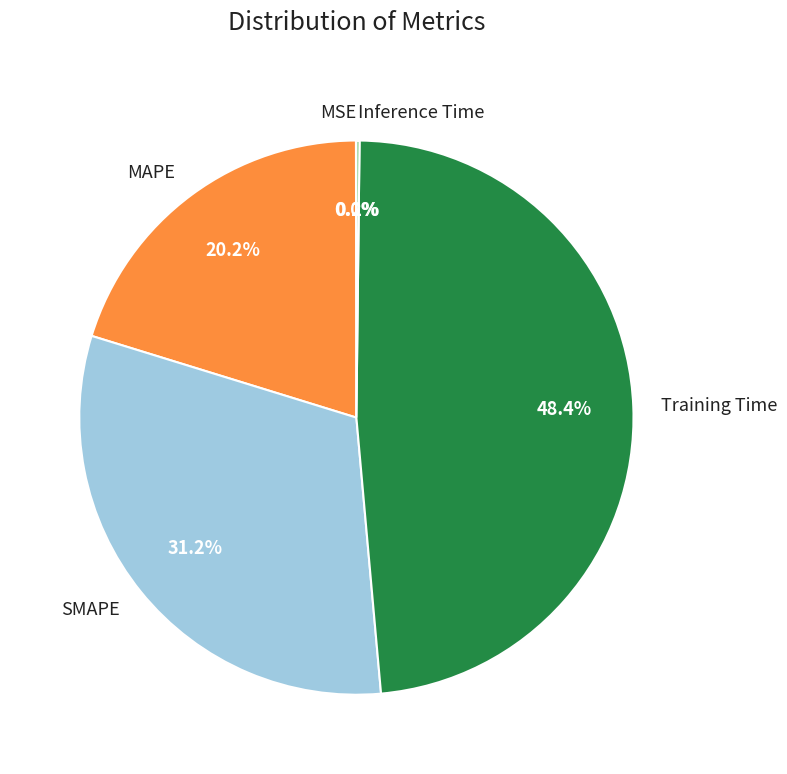

What portion of the pie excludes MAPE?

79.8%